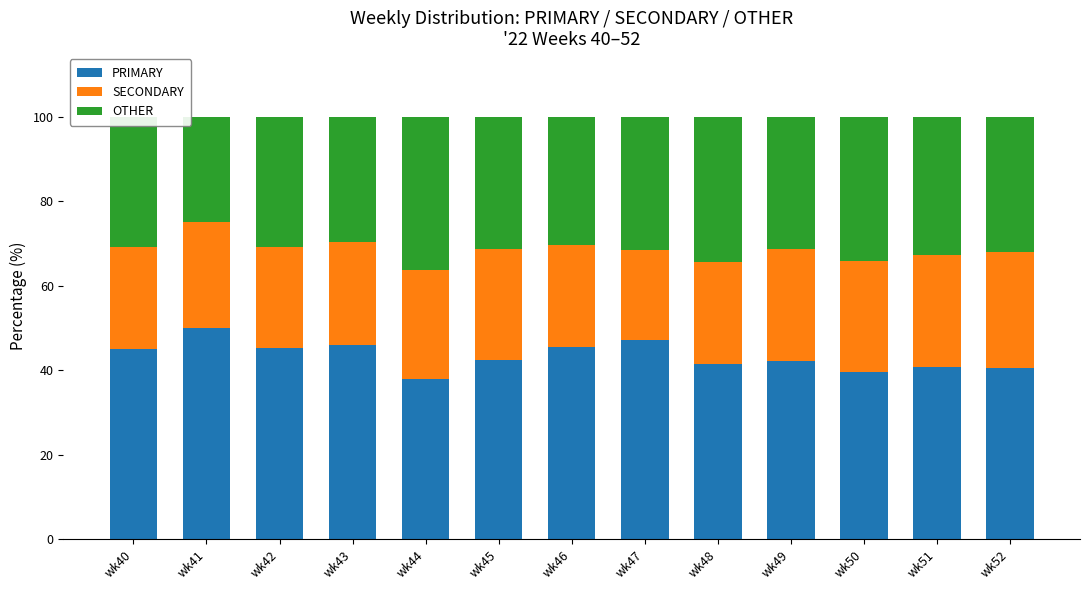

How many categories are shown in the chart?

13